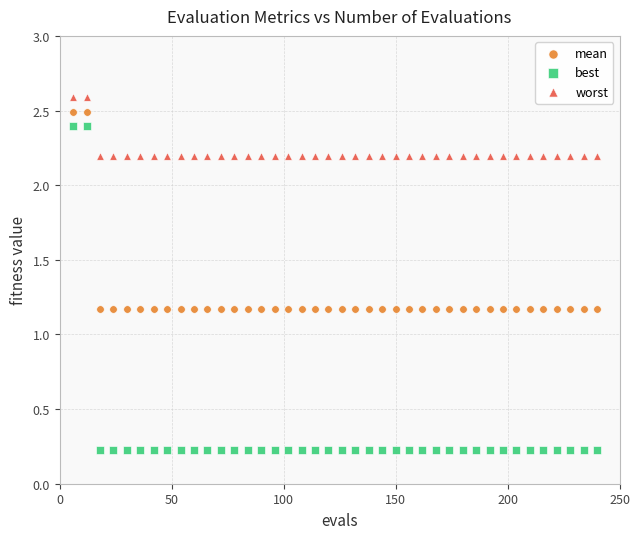

Across all data points, what is the range of Y values (max minus min)?

2.4